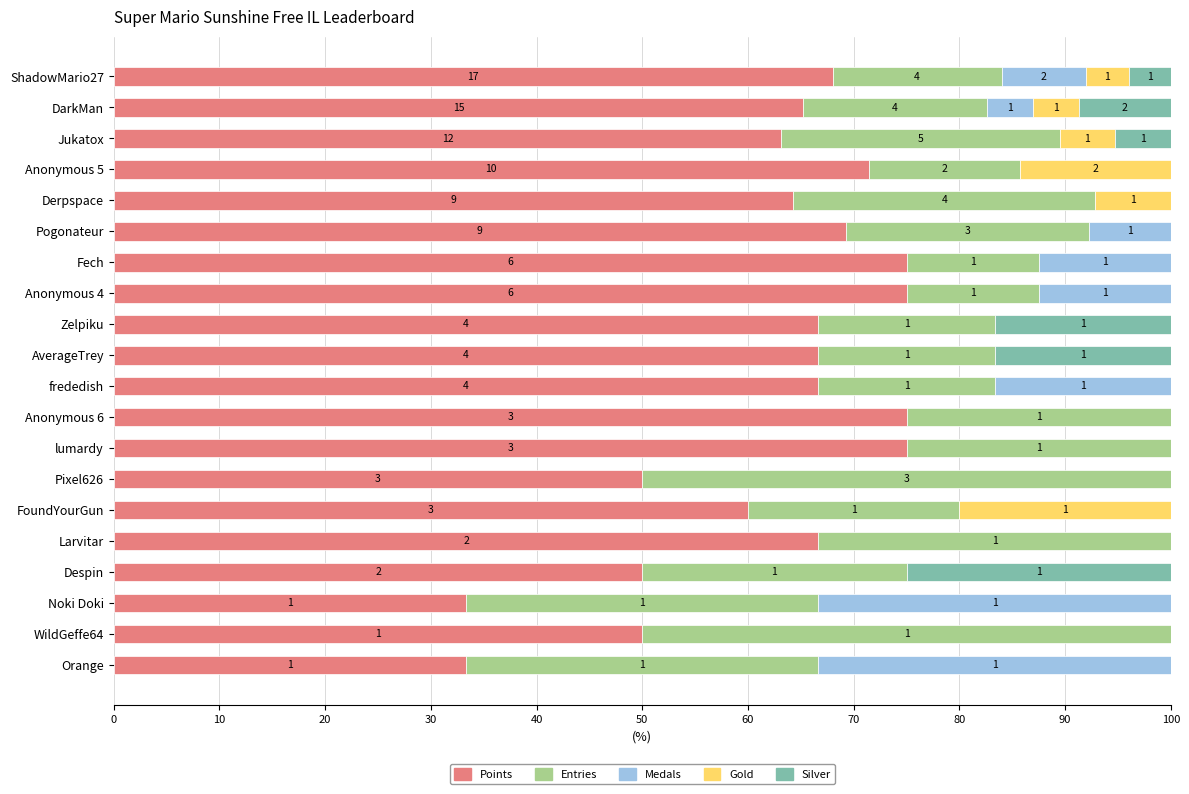

What is the difference between the maximum and second lowest values in the Entries series?

37.5